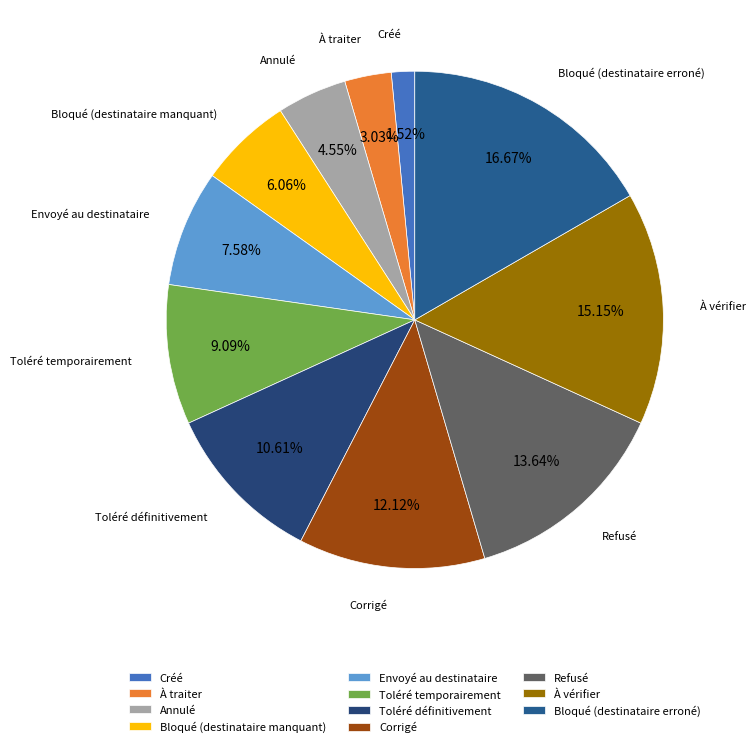

Combined, do Refusé and Corrigé account for over 50%?

No